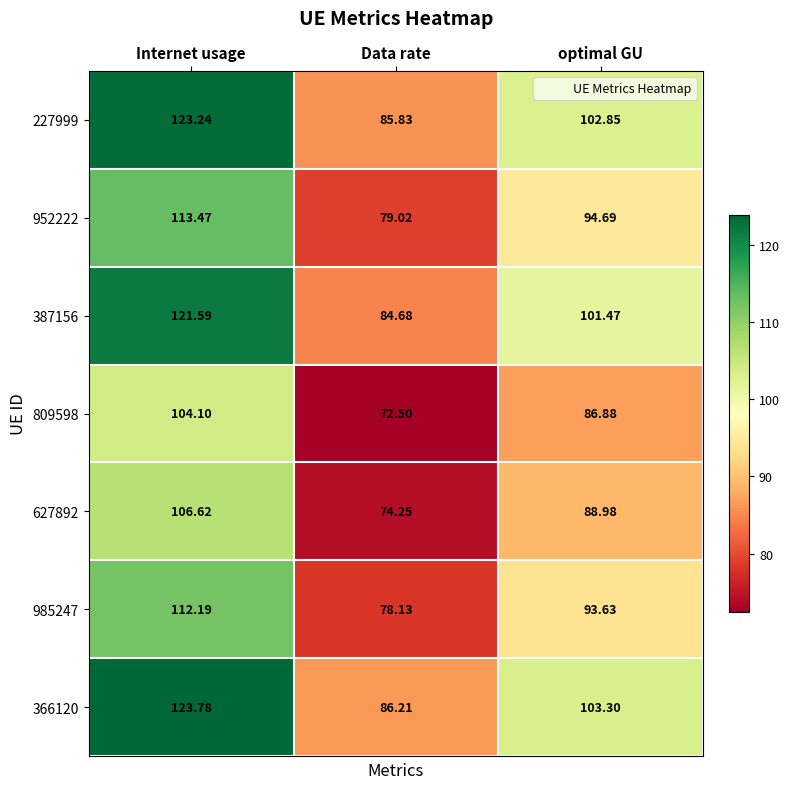

Which series has the largest range (max minus min)?

366120